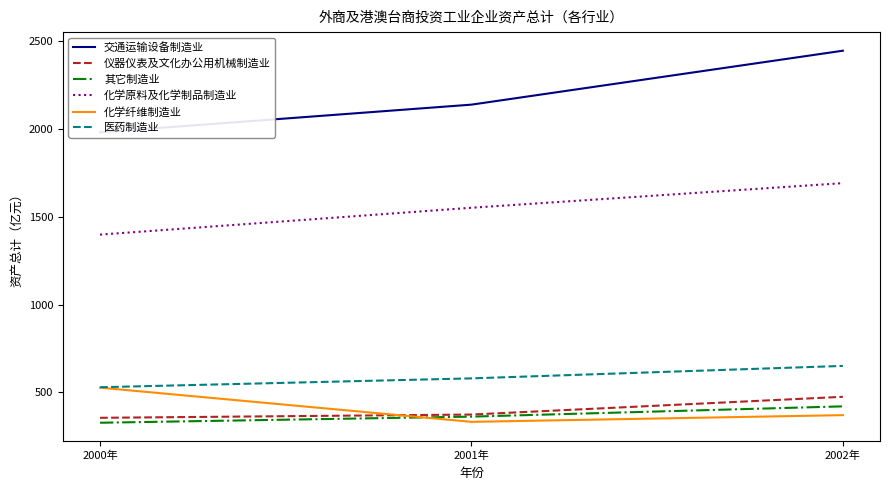

At which category is the sum across all series the highest?

2002年